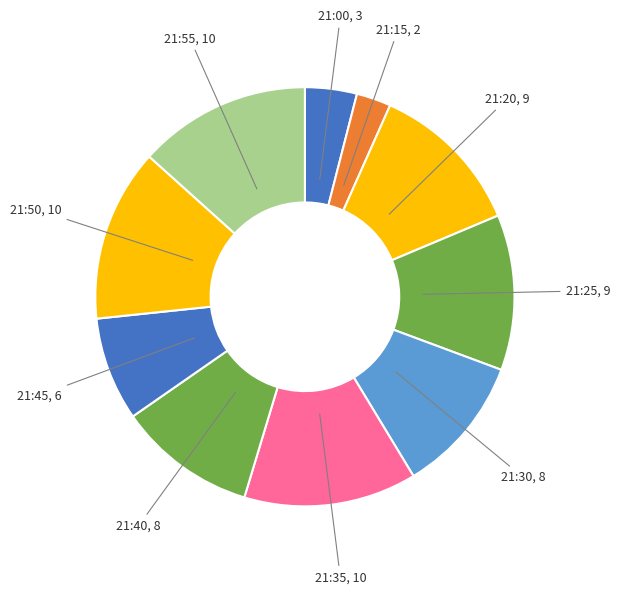

What is the ratio of the value at 21:30 to the value at 21:55?

0.8